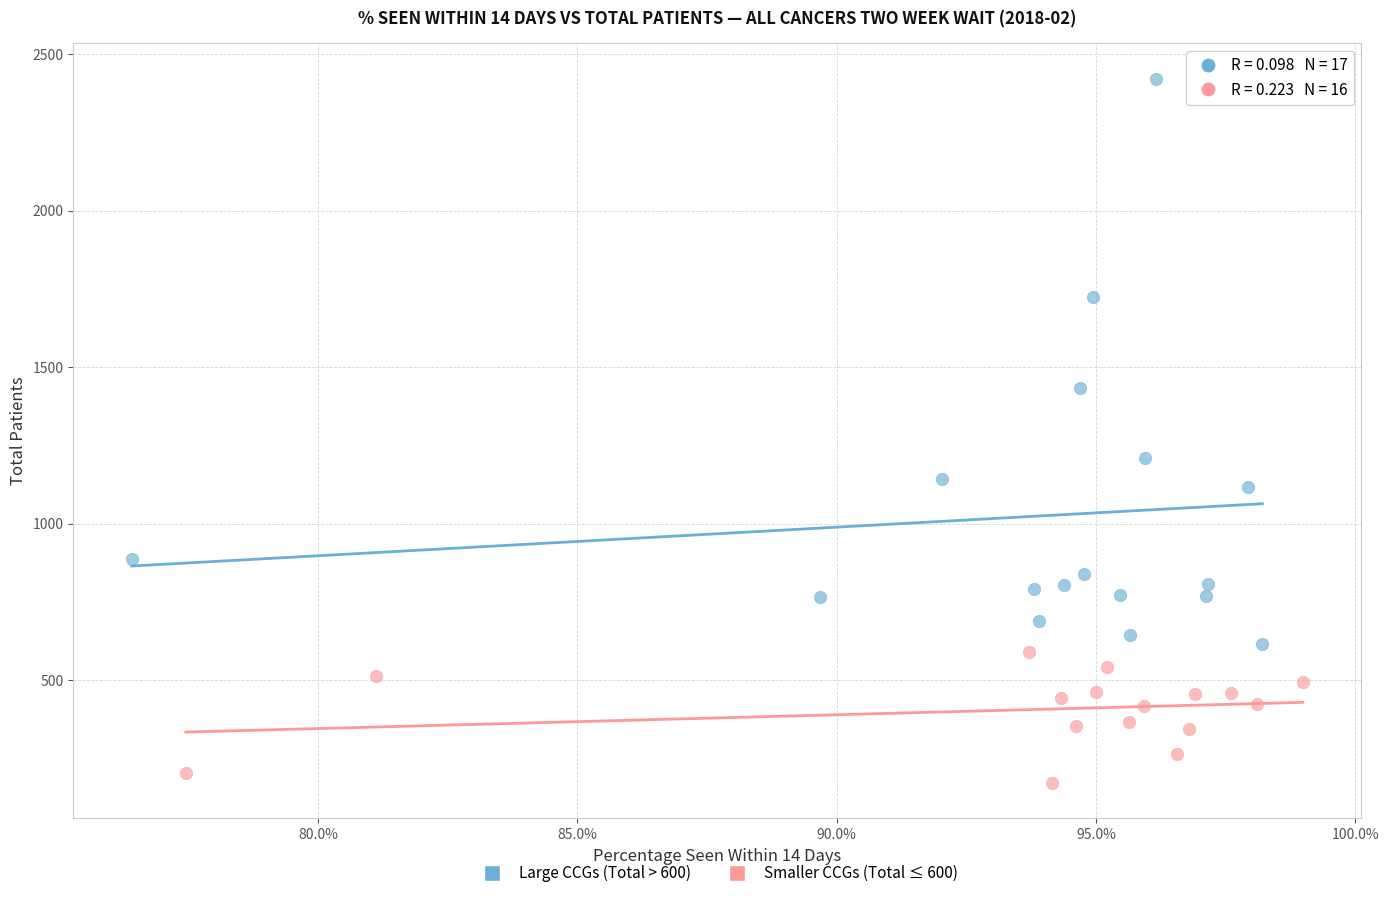

Which series has the largest Y range (max minus min)?

Large CCGs (Total > 600)